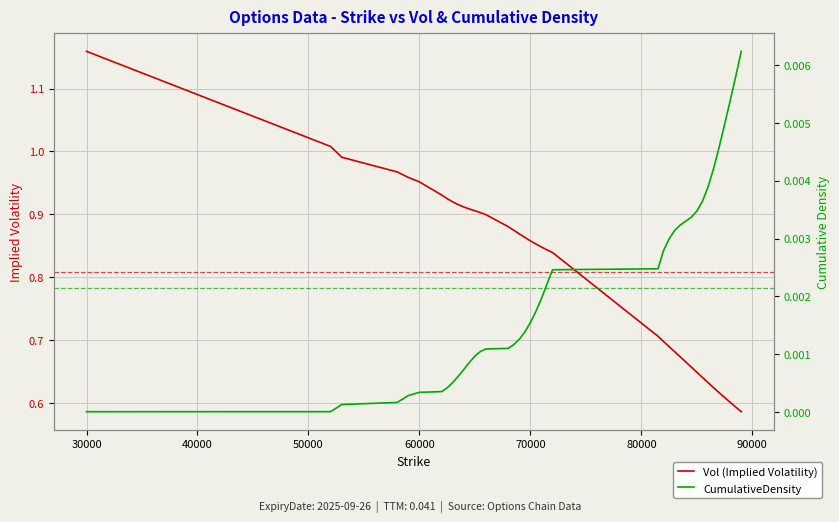

How many distinct data groups are displayed?

2